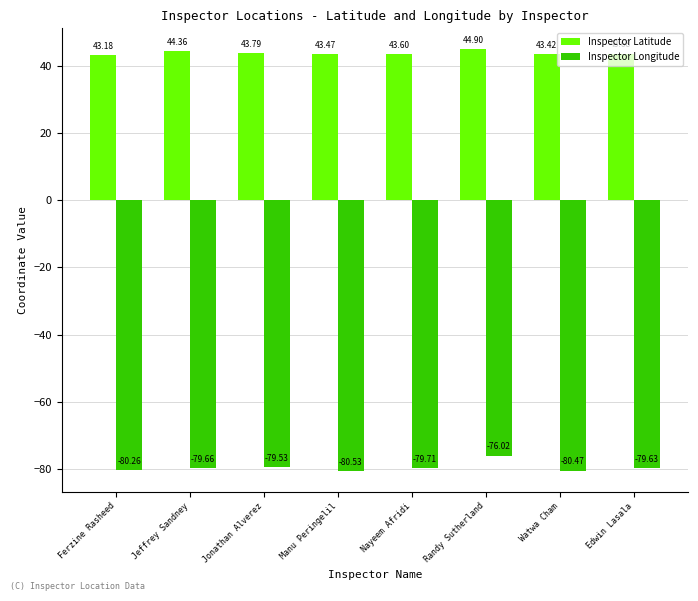

List the series in order of their overall mean, lowest first.

Inspector Longitude, Inspector Latitude